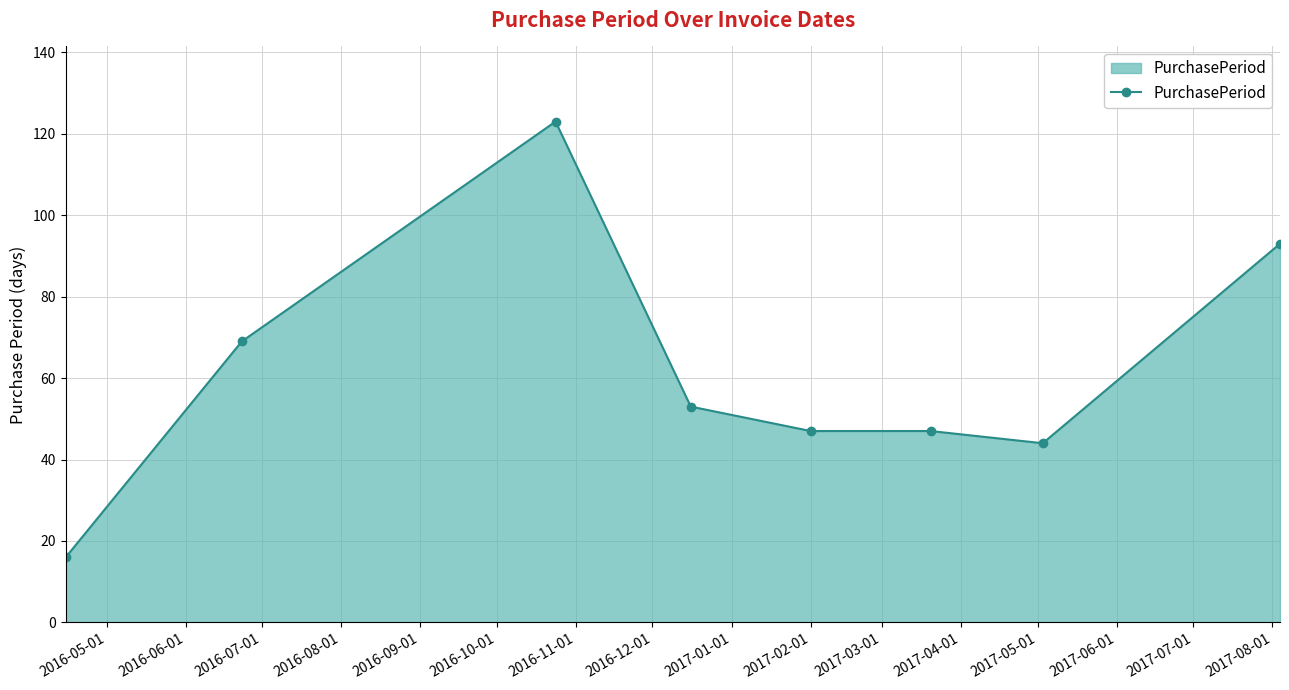

What is the average value?

62